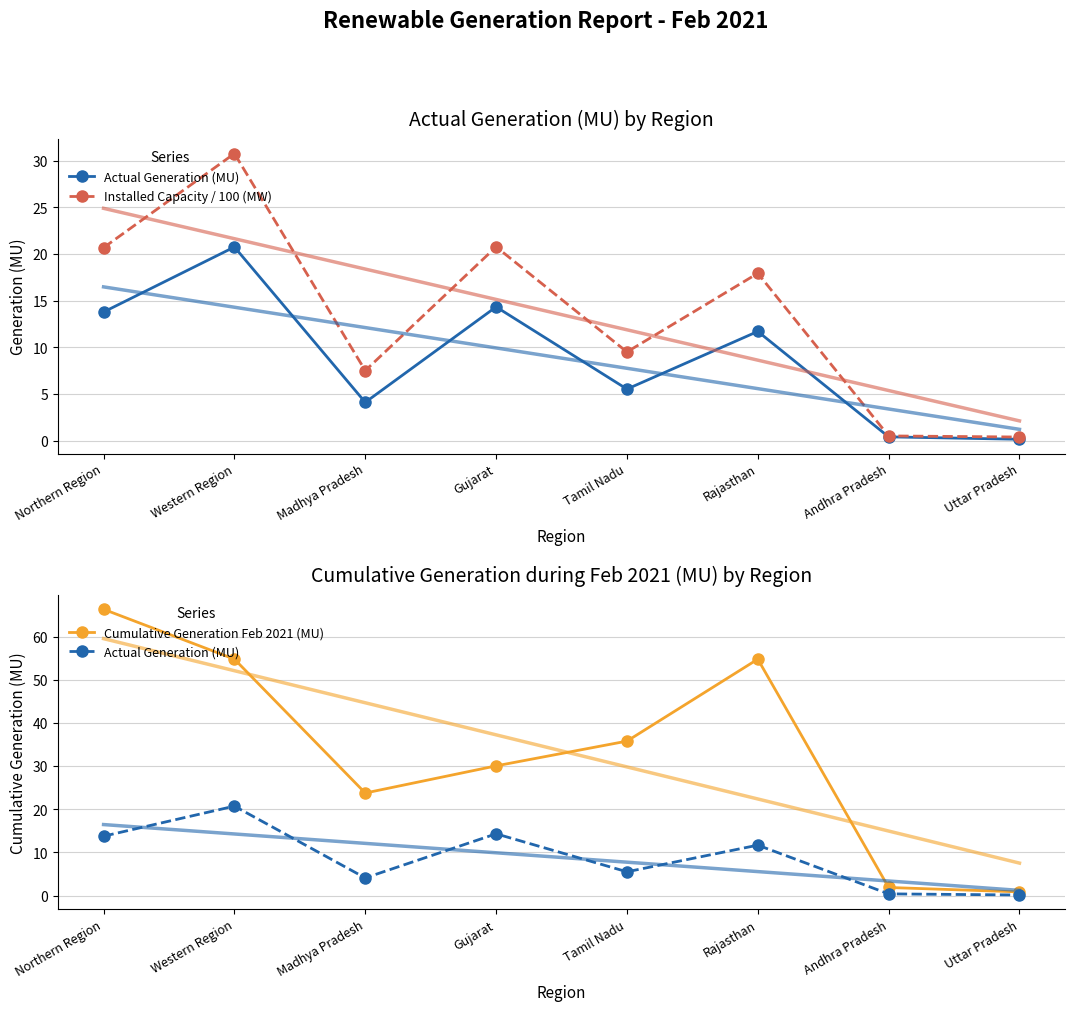

Where does the Installed Capacity / 100 (MW) series first go above 17?

Northern Region